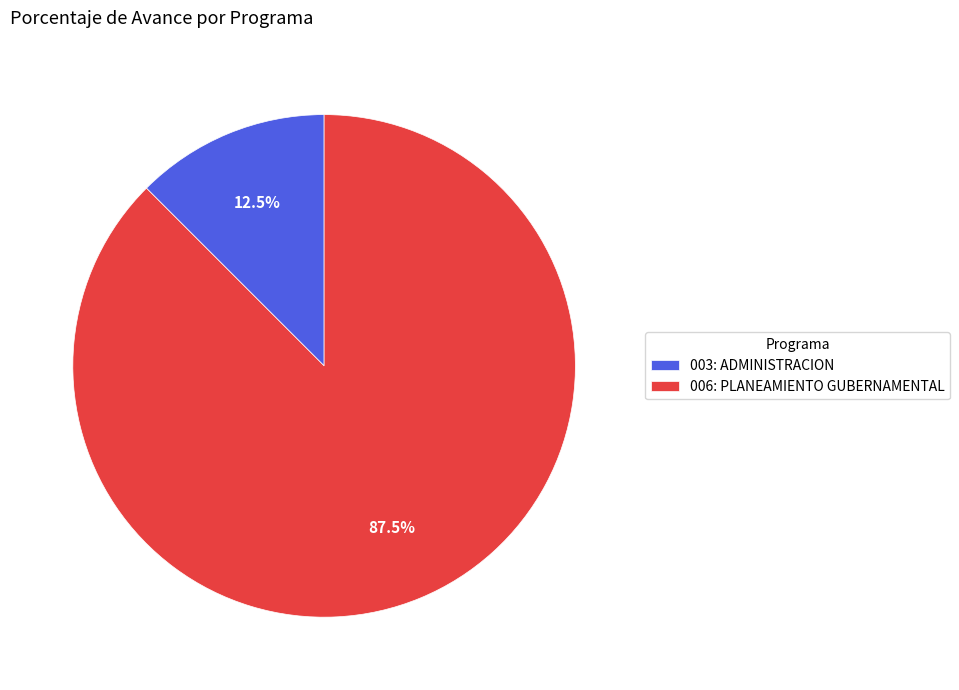

Which slice is the largest?

006: PLANEAMIENTO GUBERNAMENTAL